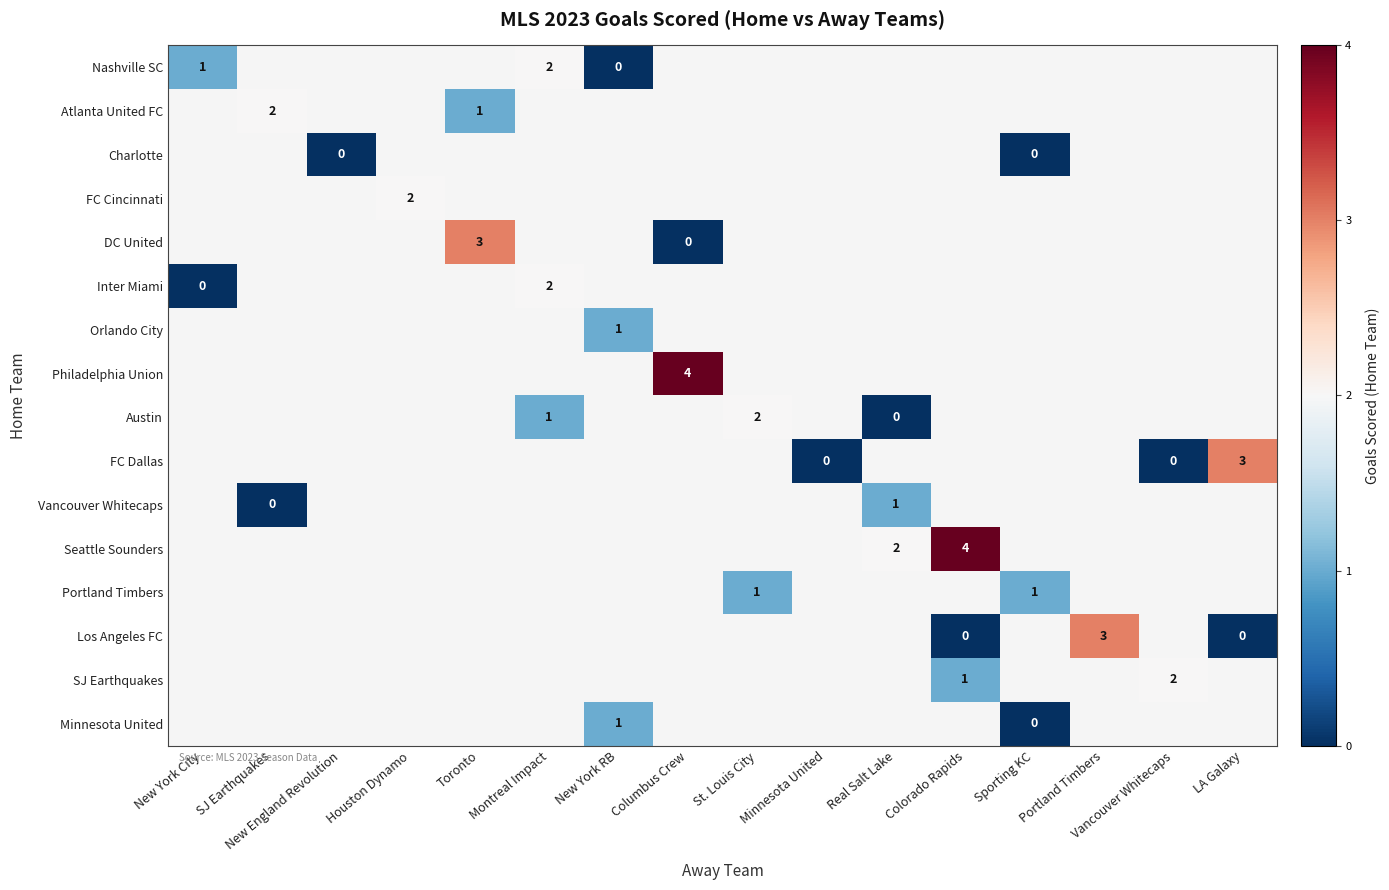

Between Portland Timbers and New York City, which is larger?

New York City